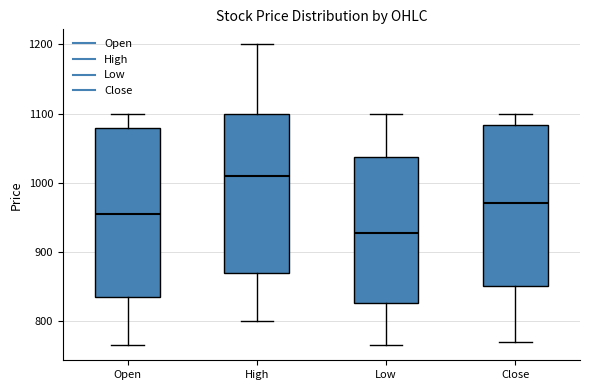

Reading left to right, transcribe this box plot: for each box, give where its median line is, the range the box spans, and where its two whiskers end, as read against the y-axis. The values are not printed on the chart, so give them approximately, as read against the axis.

Open: median 960, box 840 to 1080, whiskers 770 to 1100
High: median 1010, box 870 to 1100, whiskers 800 to 1200
Low: median 930, box 830 to 1040, whiskers 770 to 1100
Close: median 970, box 850 to 1080, whiskers 770 to 1100